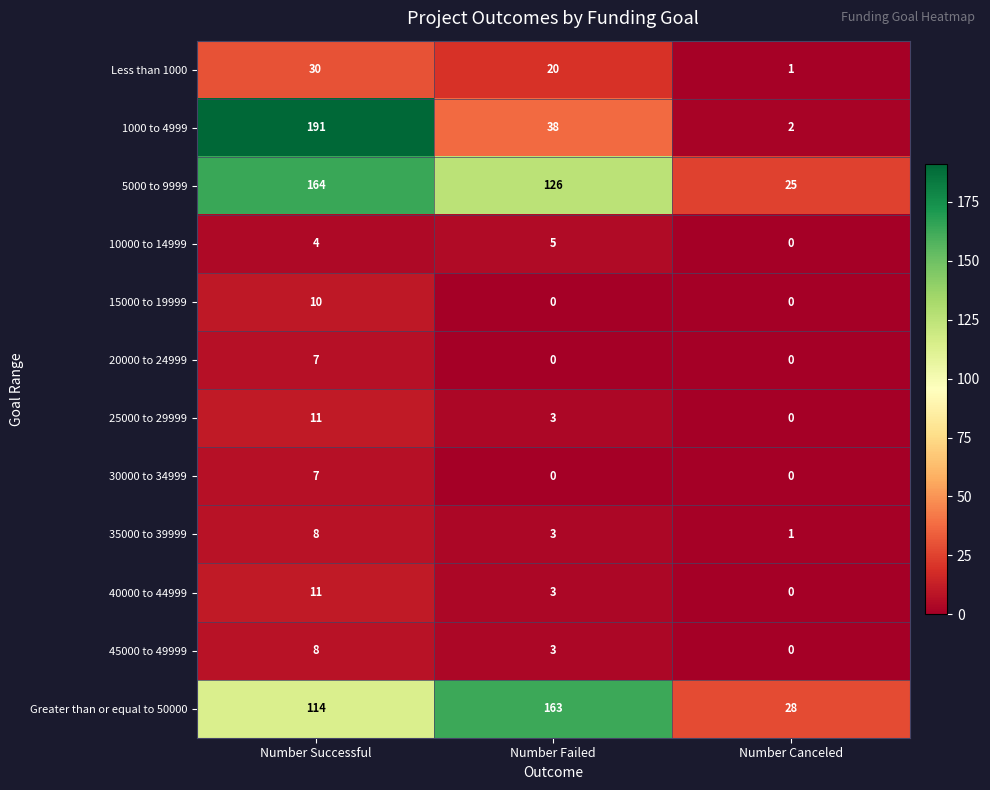

What is the maximum value for 10000 to 14999?

5